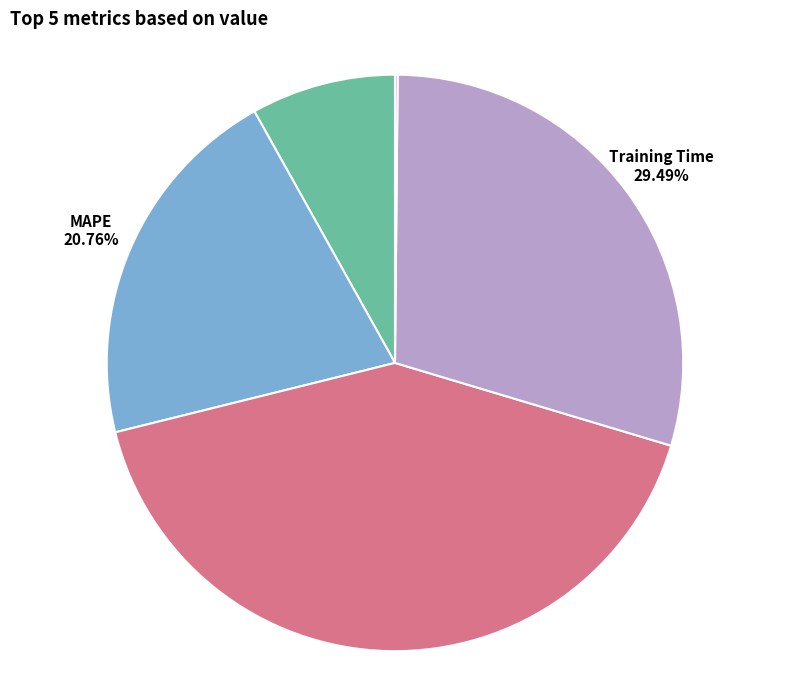

Is it true that MAPE is 21% of the pie?

True